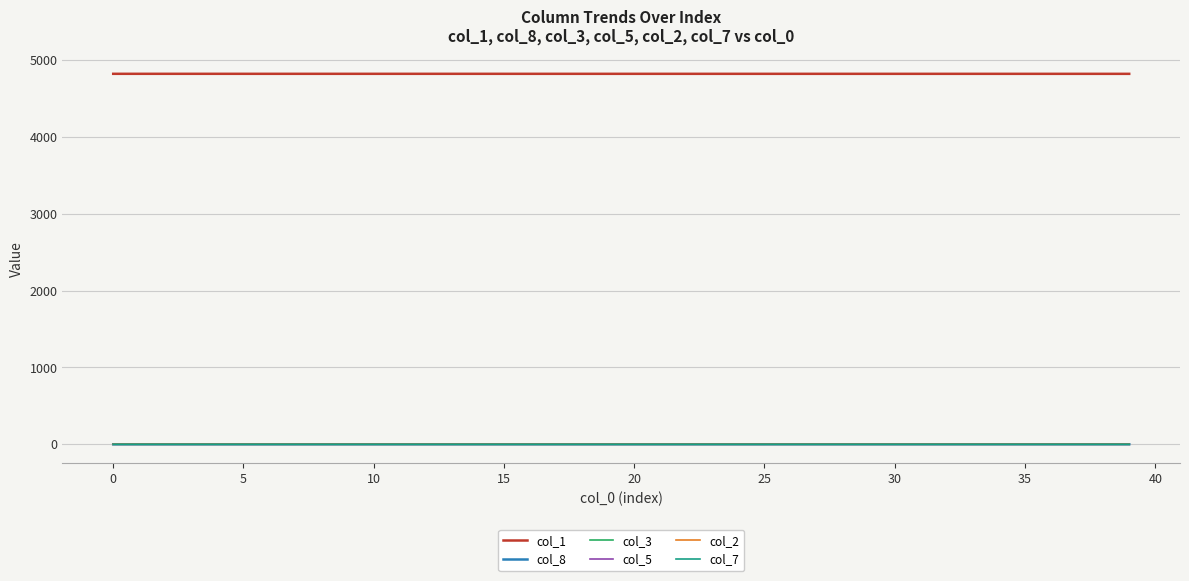

True or false: col_1 and col_7 cross at least once.

False